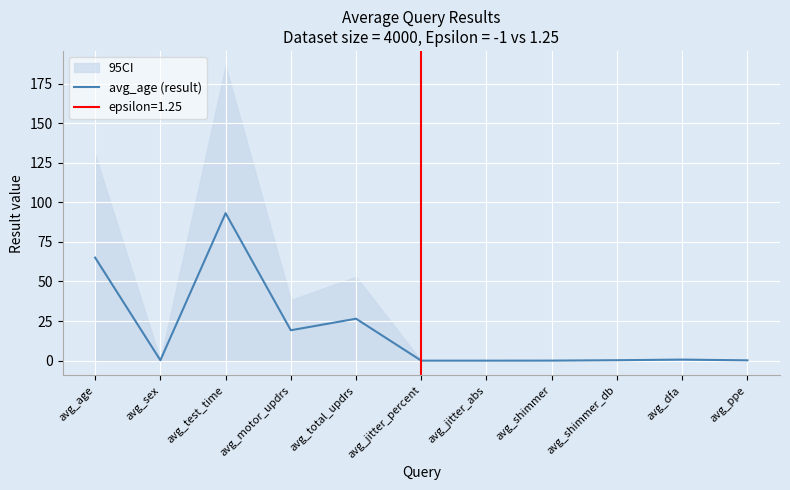

Is it true that the value at avg_total_updrs is 38.4?

False